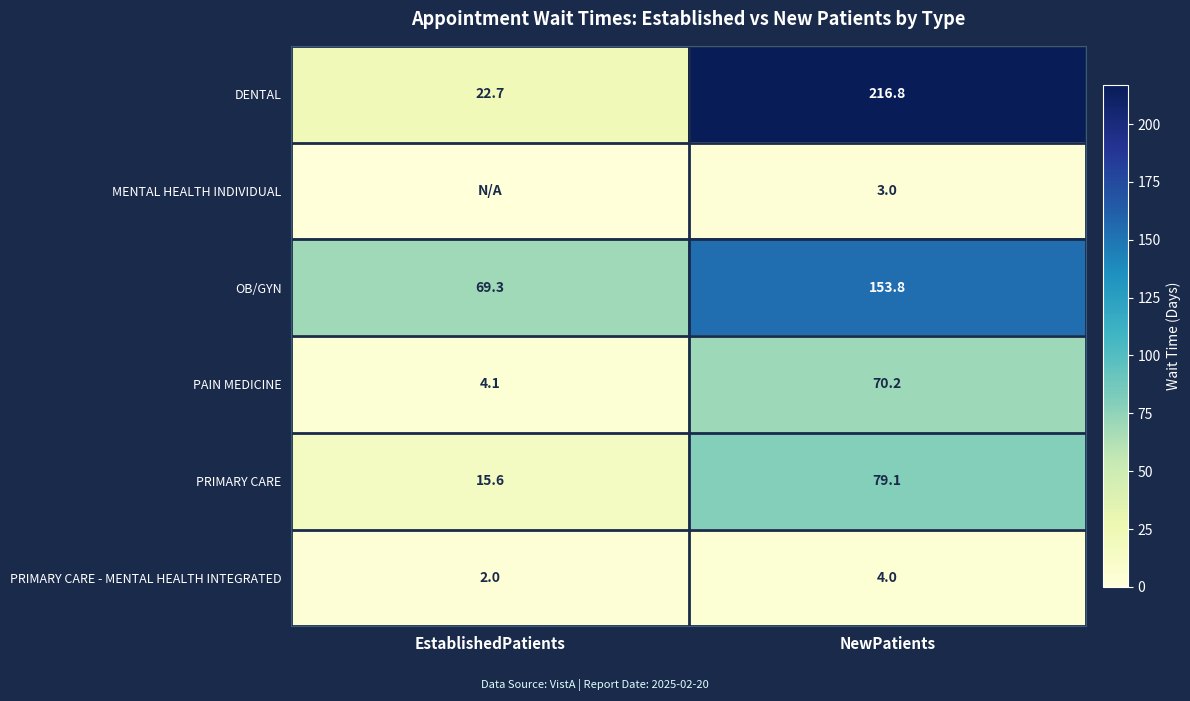

What is the maximum value for PRIMARY CARE - MENTAL HEALTH INTEGRATED?

4.0